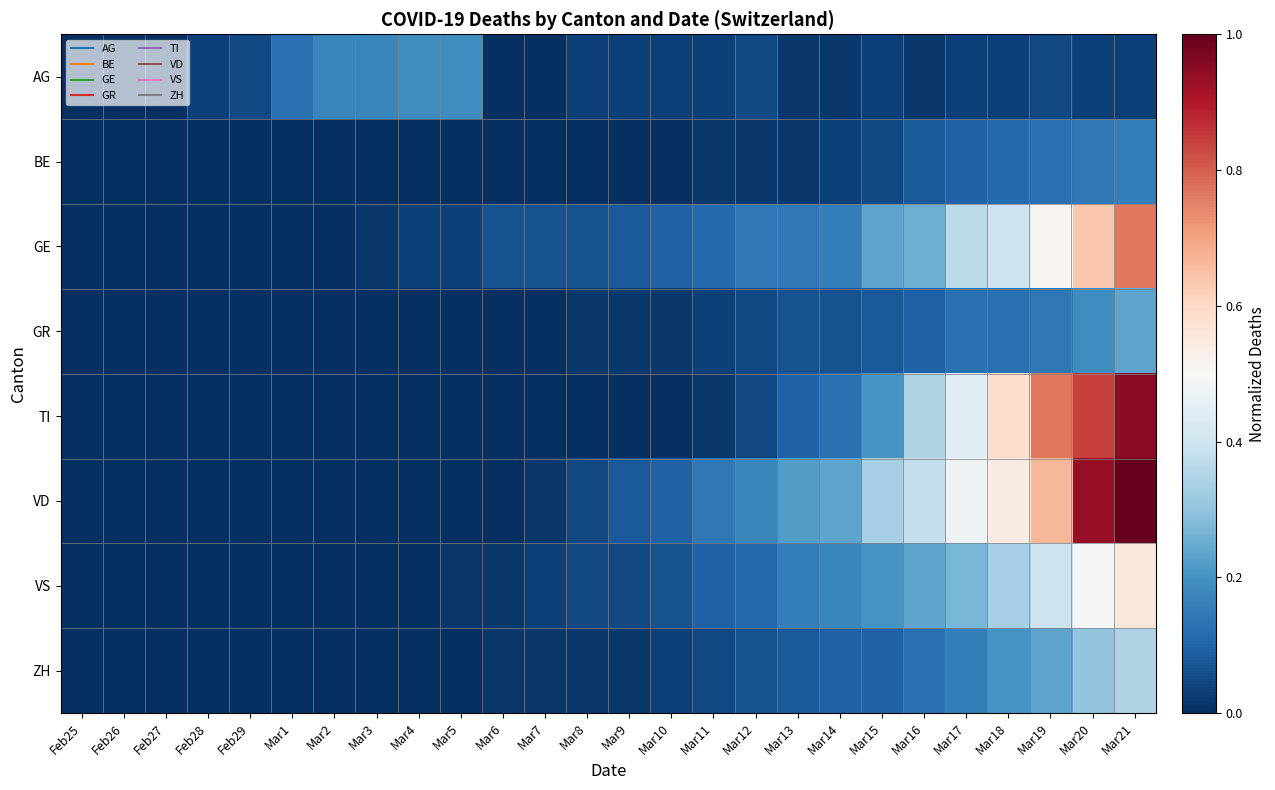

What is the total value across all series at Mar6?

0.1